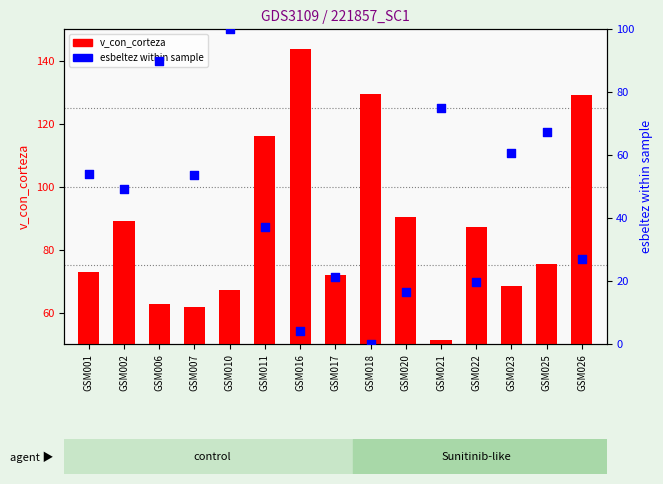

Which series contains the lowest Y value?

esbeltez (percentile)